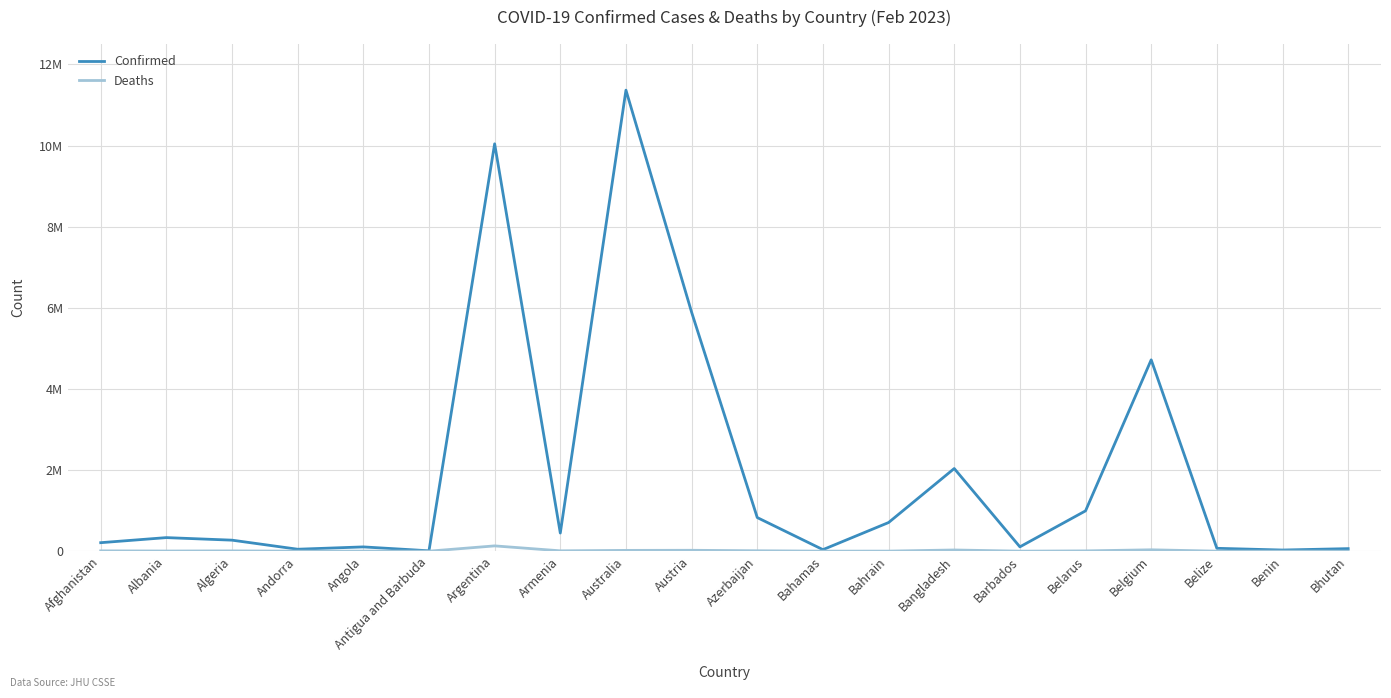

In Deaths, how many points are higher than both neighbors (excluding endpoints)?

6